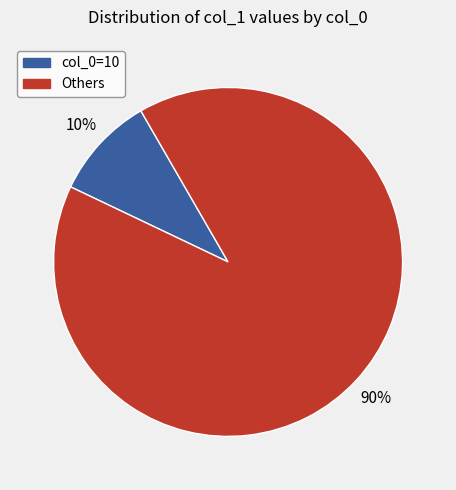

Does any single category account for the majority?

Yes